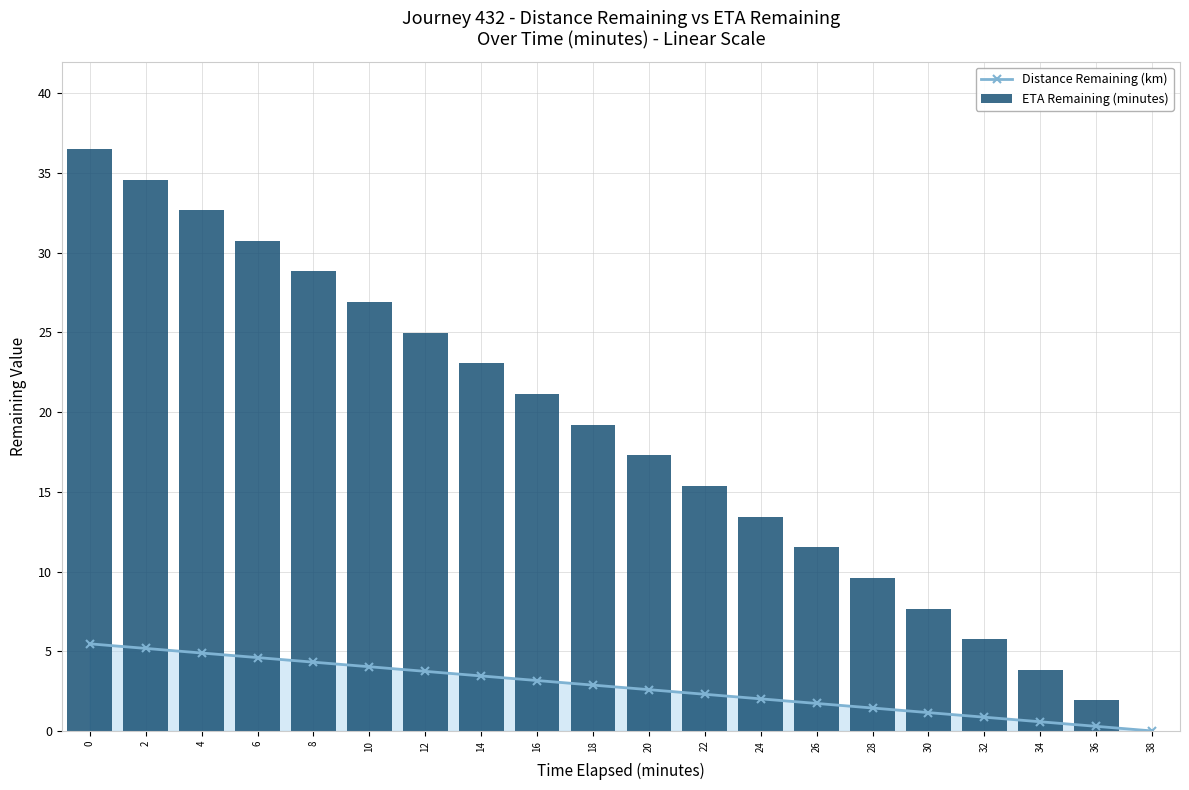

The value of Distance Remaining (km) at 6 is 6.4. True or false?

False